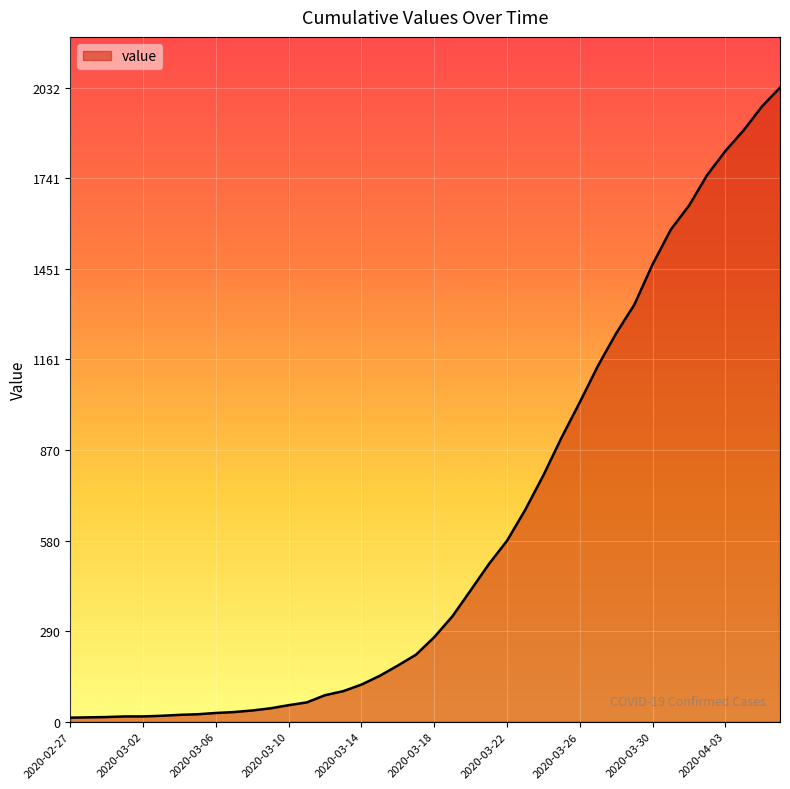

What is the difference between the maximum and minimum values?

2019